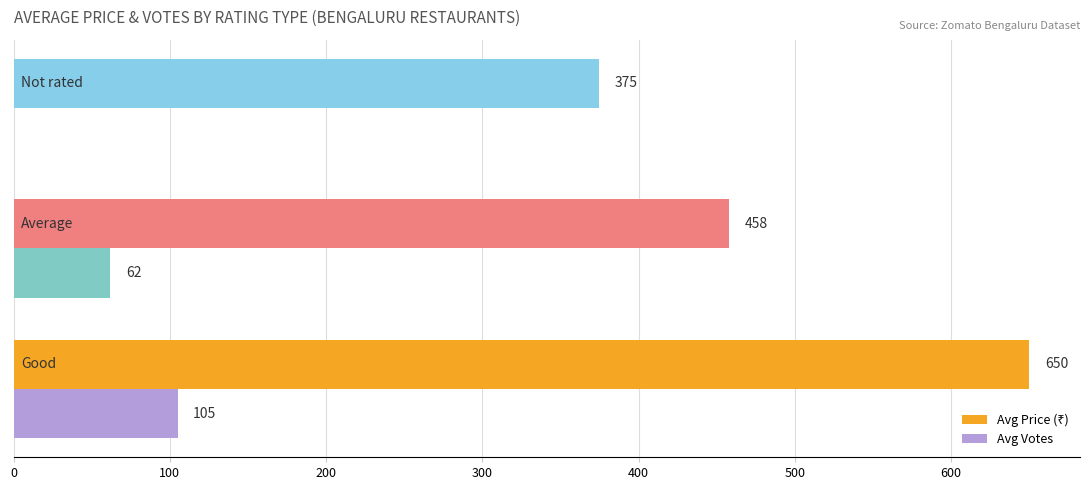

What is the maximum value shown in the chart?

650